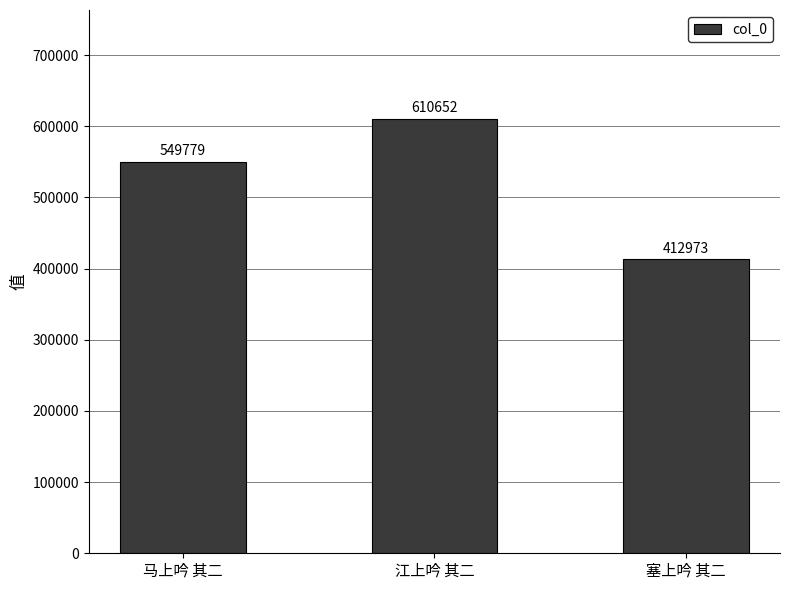

What is the sum of the values at 塞上吟 其二 and 江上吟 其二?

1023625